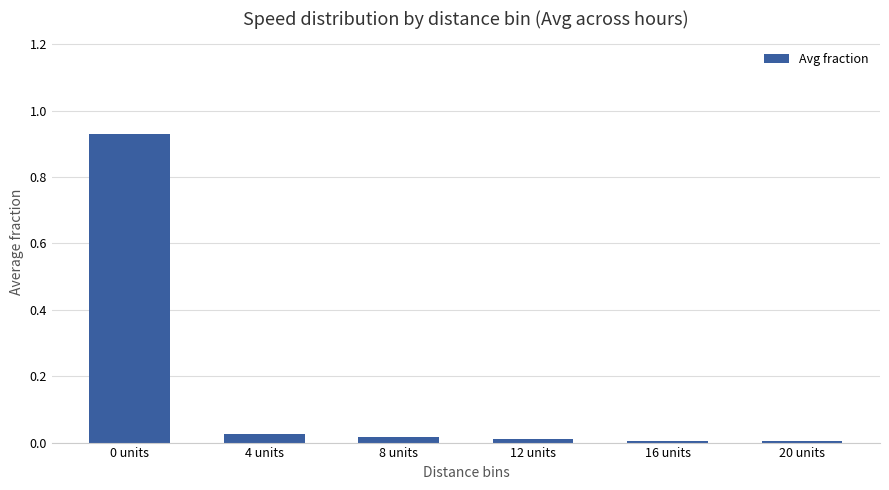

What is the label of the 5th bar from the left?

16 units